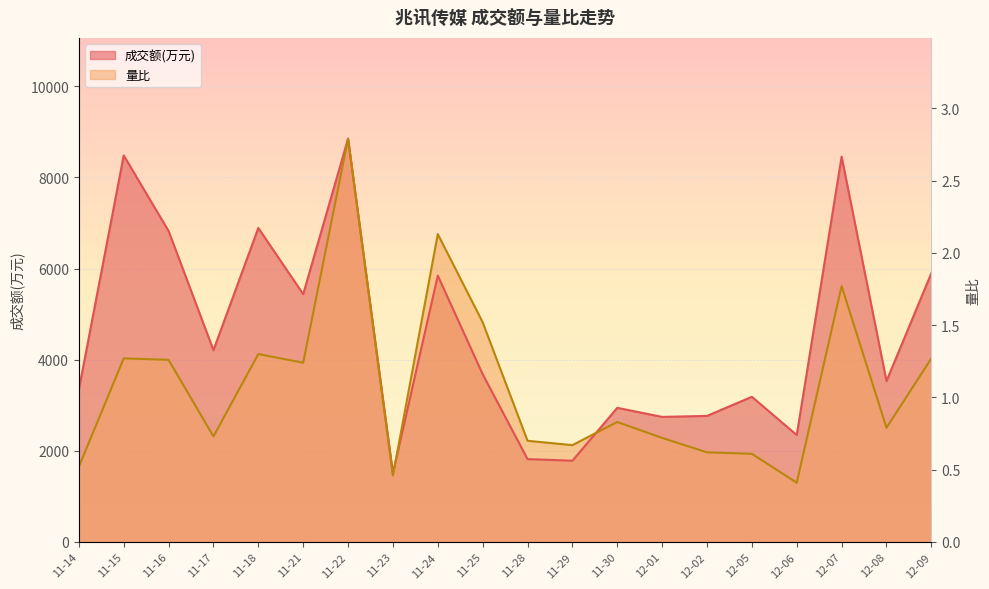

How many times do 量比 and 成交额(万元) cross each other?

2